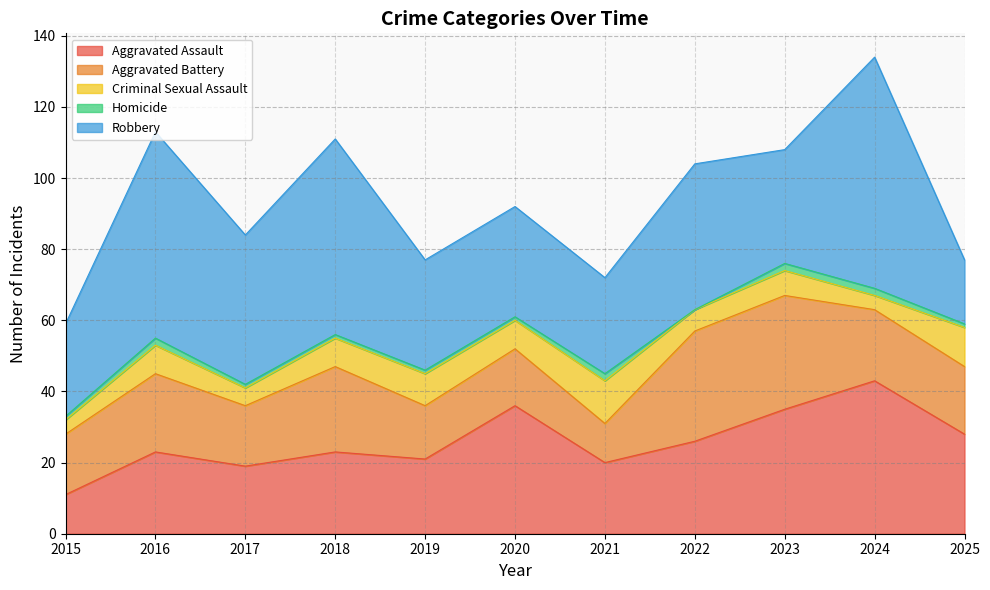

How many times do Aggravated Battery and Aggravated Assault cross each other?

5